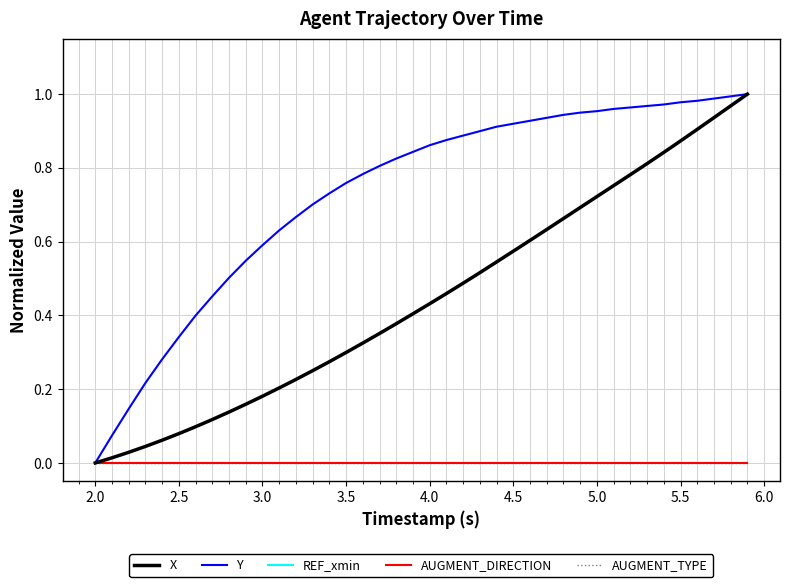

Does the chart have visible grid lines?

Yes